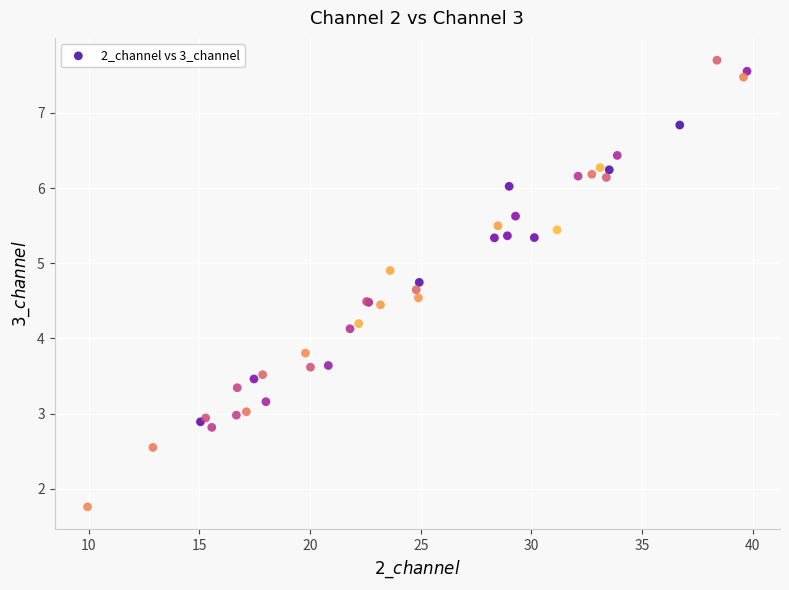

What Y value in the scatter plot is closest to 4?

4.1